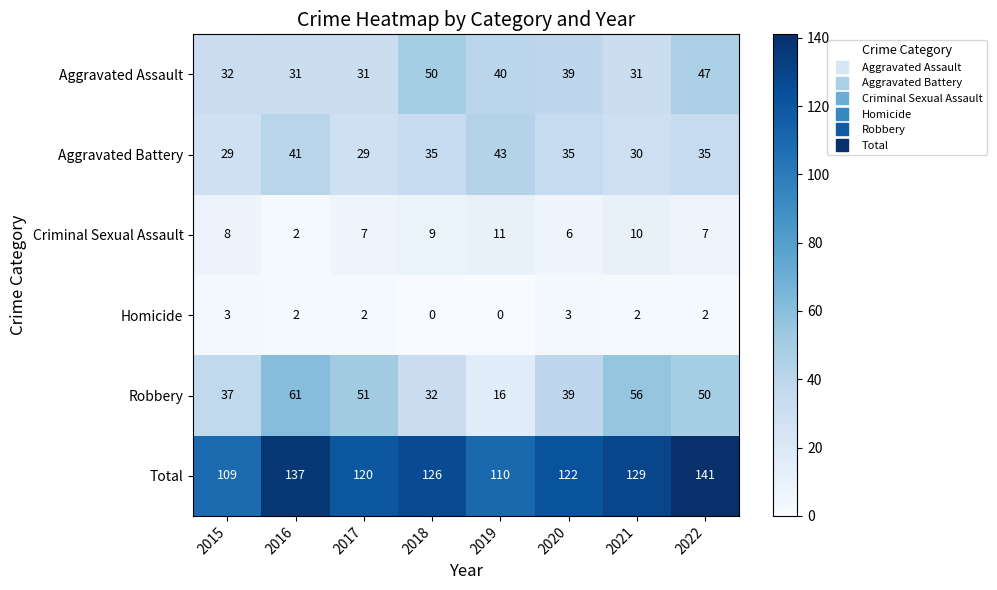

What is the total value across all series at 2016?

274